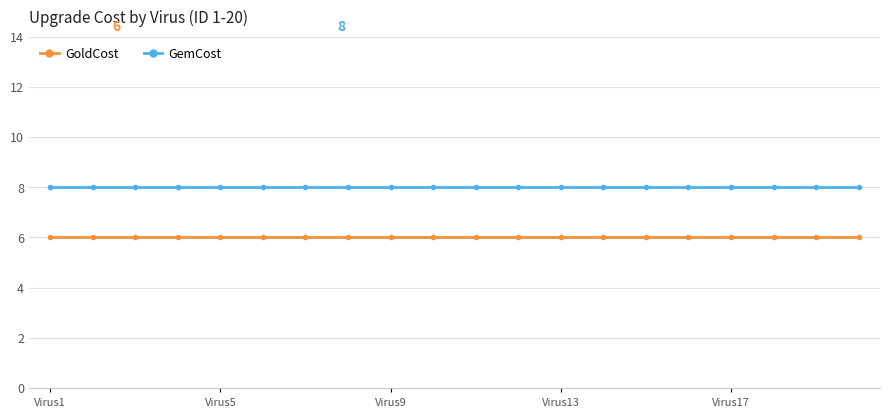

Is this an area chart (filled region under the line)?

No